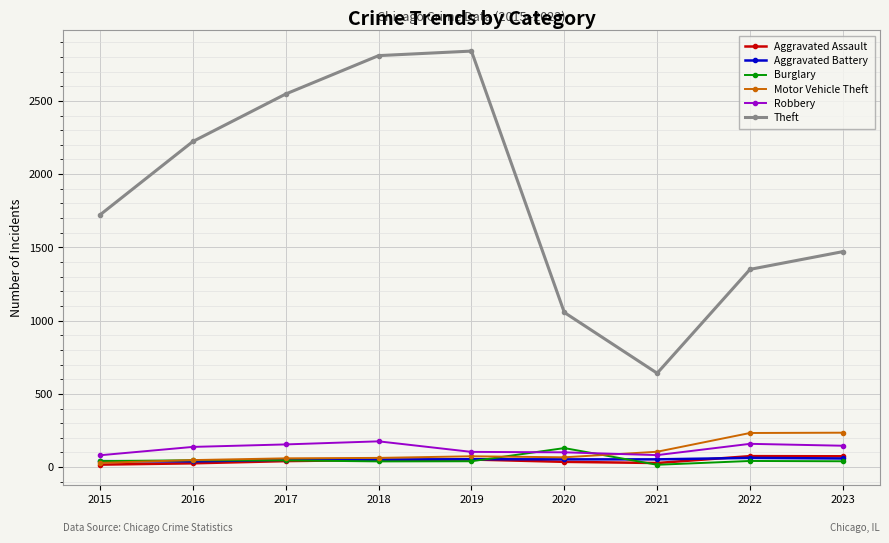

Is the value of Robbery at 2019 greater than the value of Theft at 2018?

No